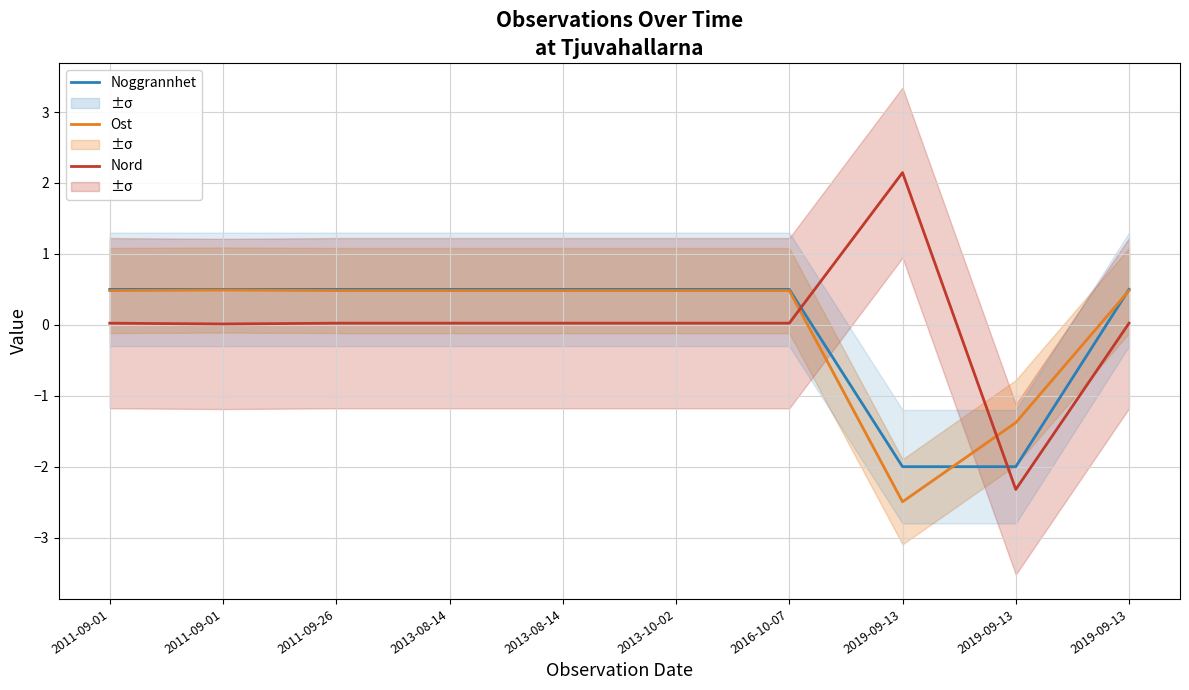

How many lines are shown in the chart?

3